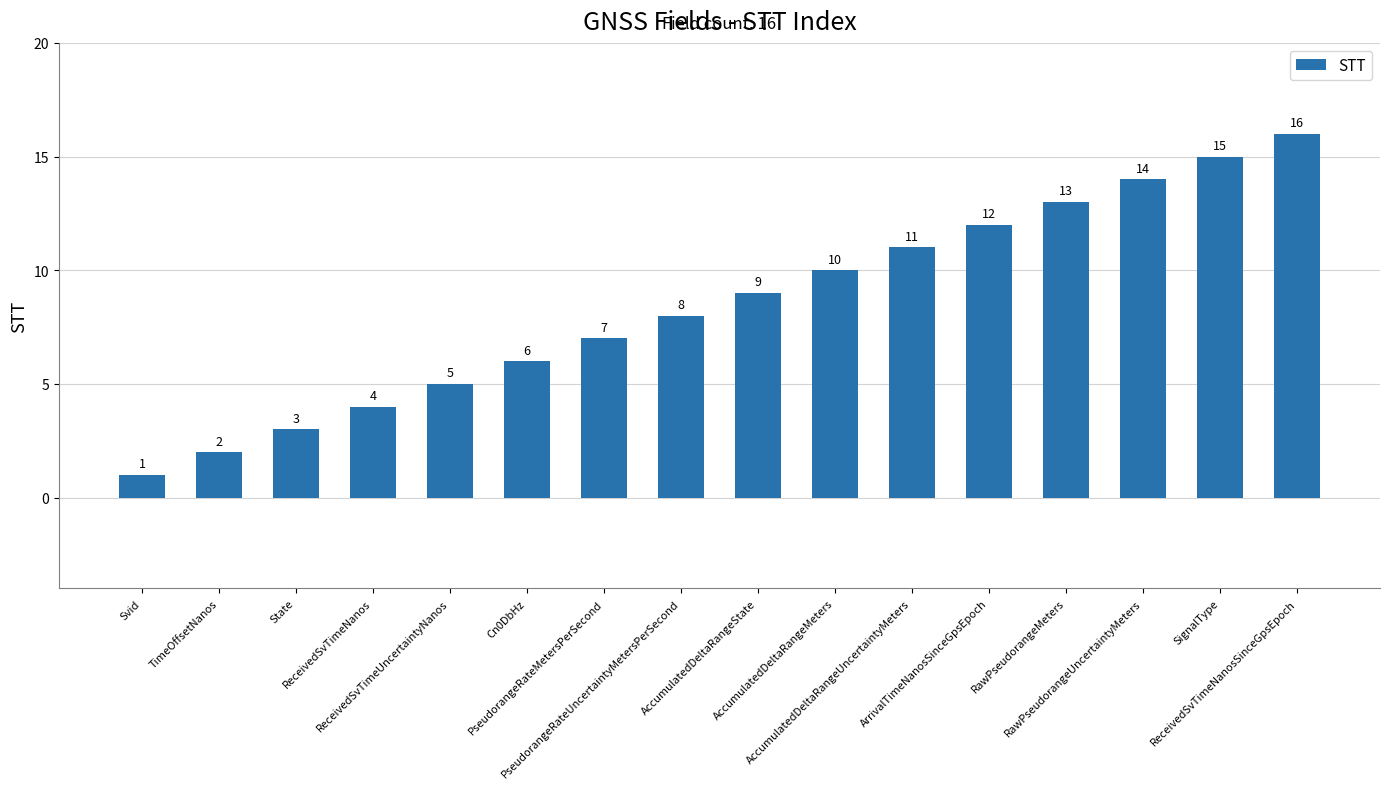

What is the difference between the values at RawPseudorangeMeters and ReceivedSvTimeNanosSinceGpsEpoch?

3